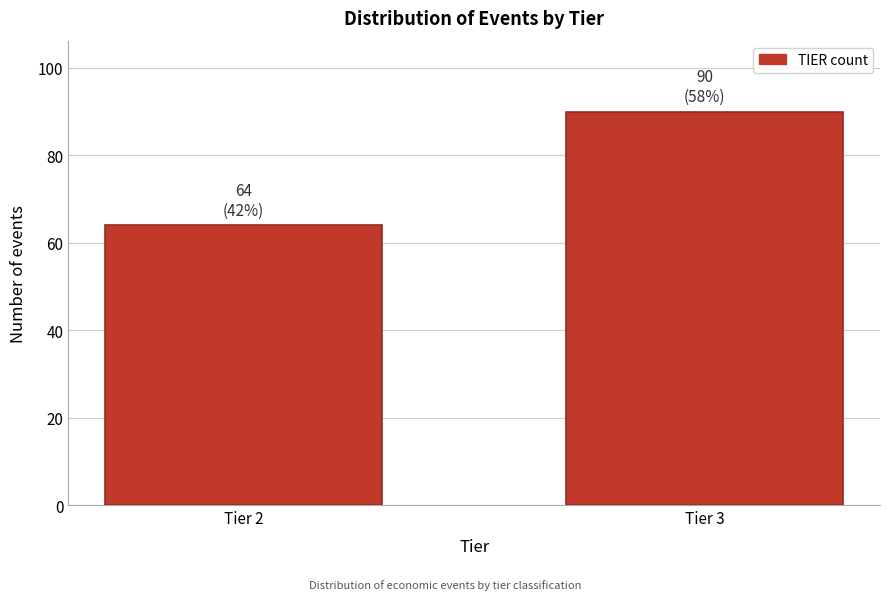

Reading left to right, transcribe all the data shown in this chart.

64	90